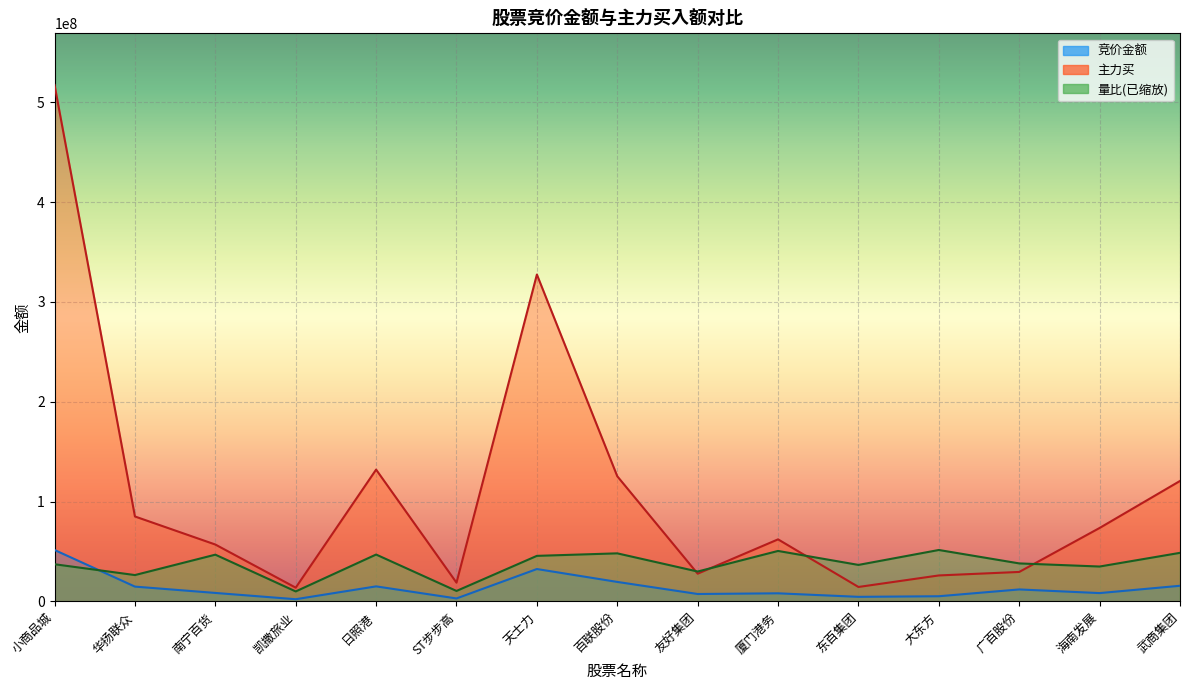

What is the label of the 12th point from the left?

大东方